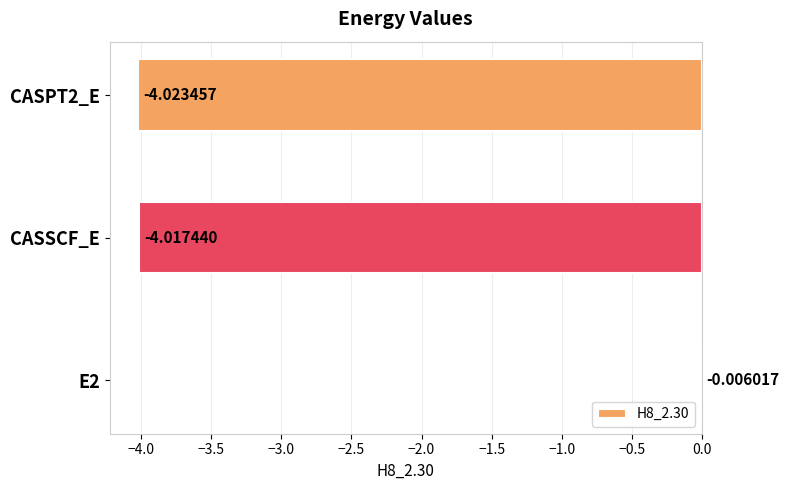

What is the sum of all values?

-8.0